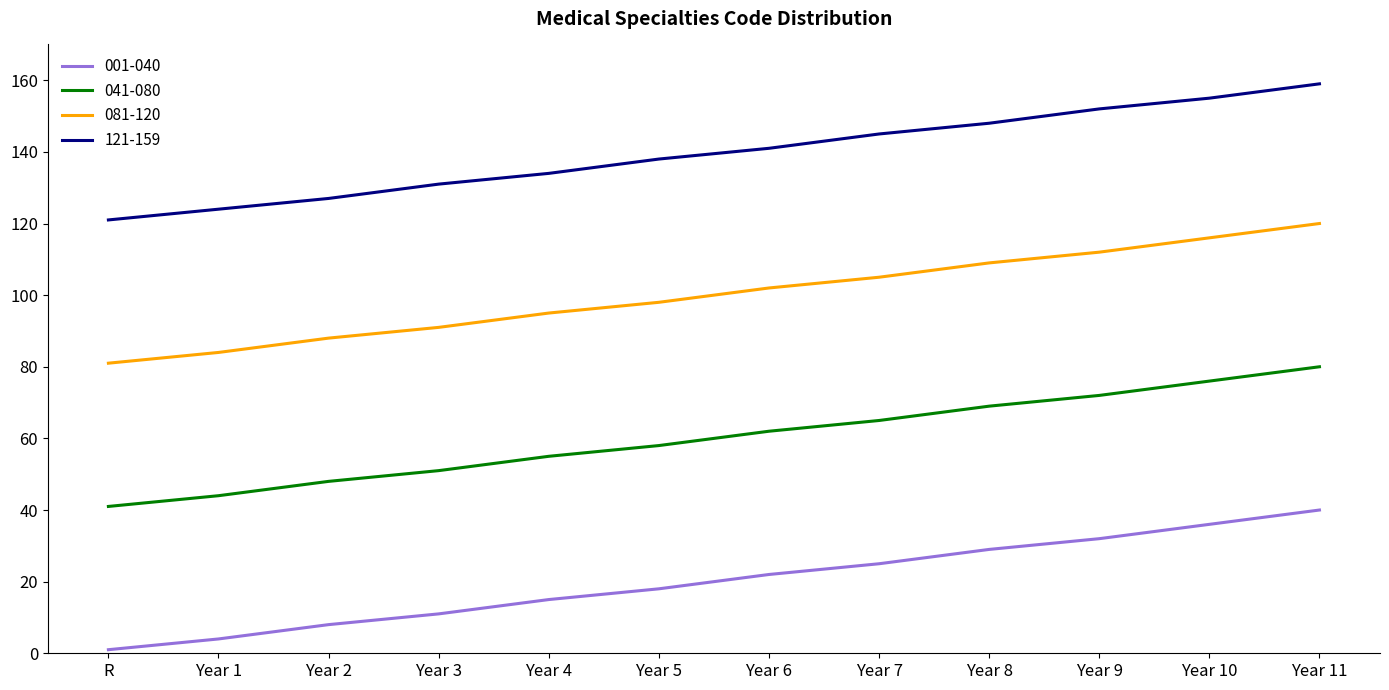

The value of 121-159 at Year 2 is 127. True or false?

True